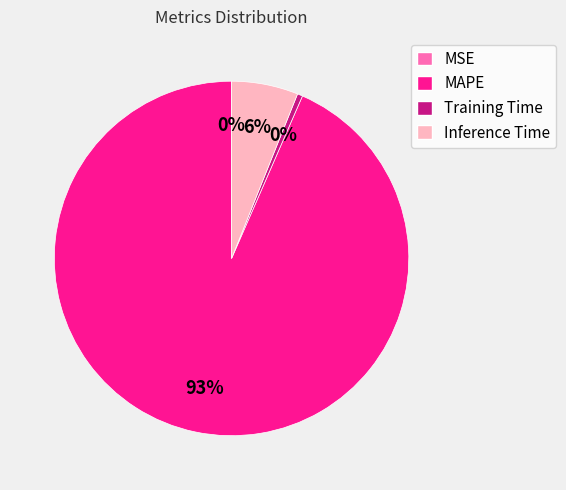

The MAPE slice represents 83% of the pie. True or false?

False